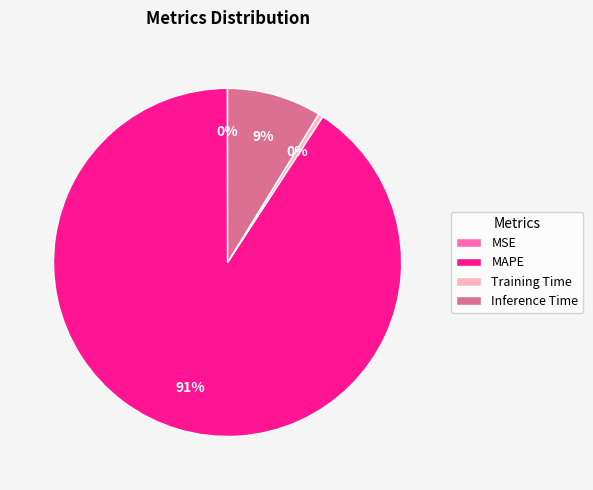

Do Inference Time and MAPE together represent more than half of the pie?

Yes